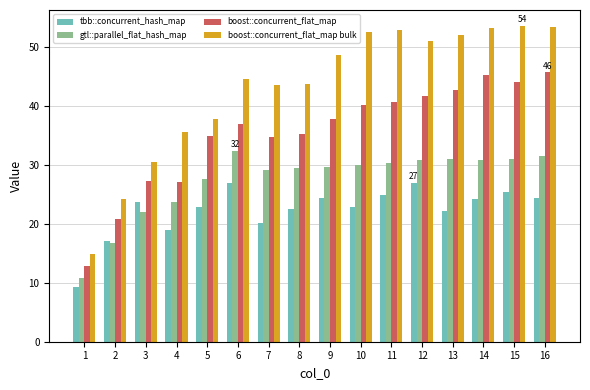

True or false: boost::concurrent_flat_map bulk has a value of 74.3 at 12.

False